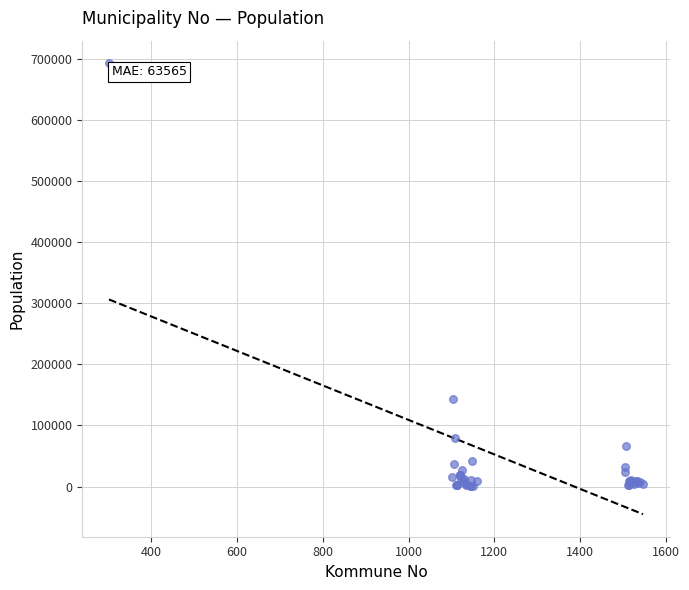

What Y value in the scatter plot is closest to 346846?

143574